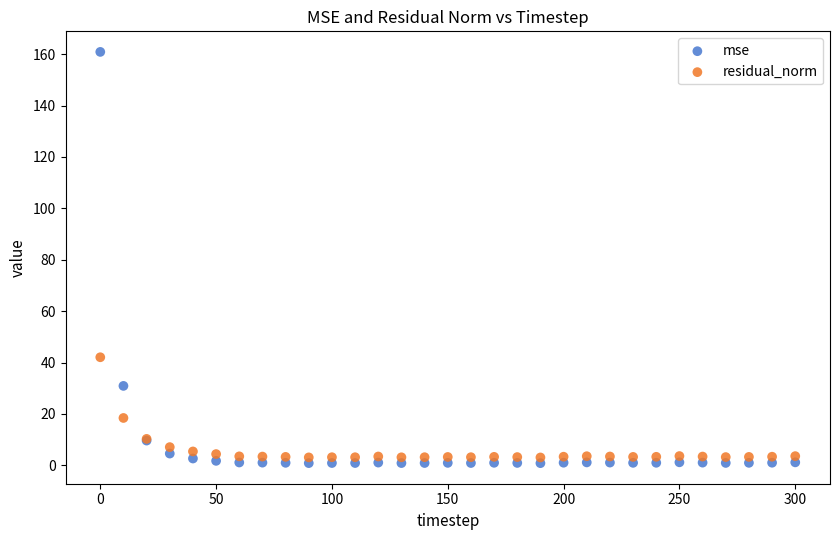

In the residual_norm series, what Y value is closest to 22?

18.4